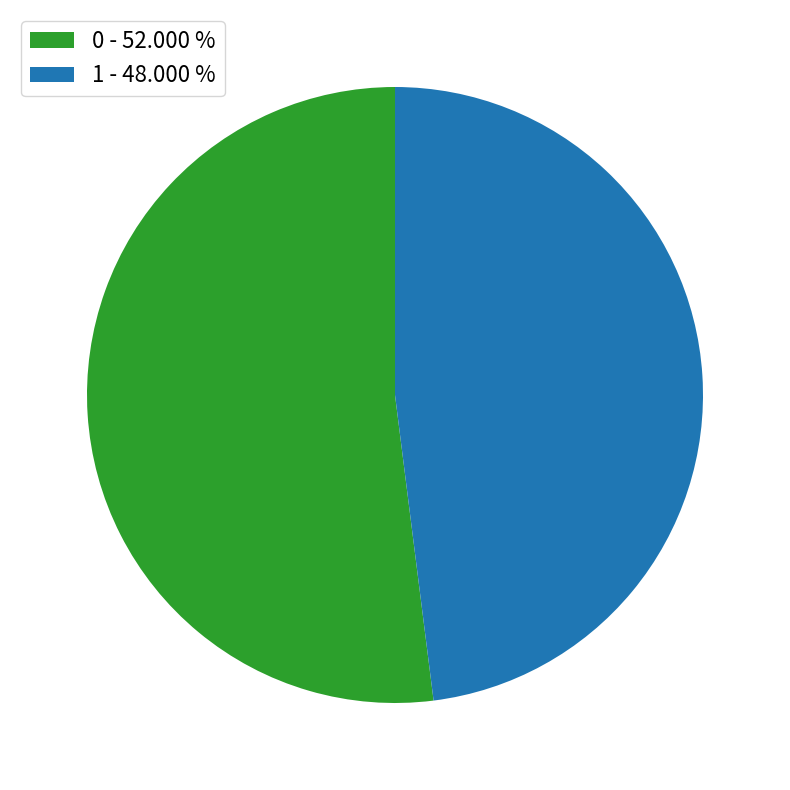

The 0 slice represents 40% of the pie. True or false?

False